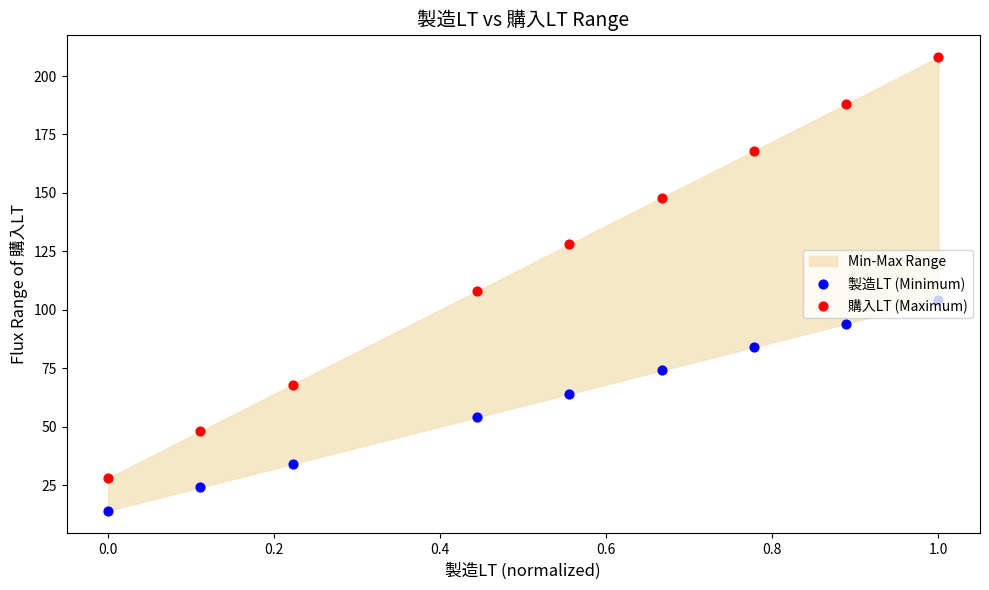

At how many categories does at least one series exceed 142?

4